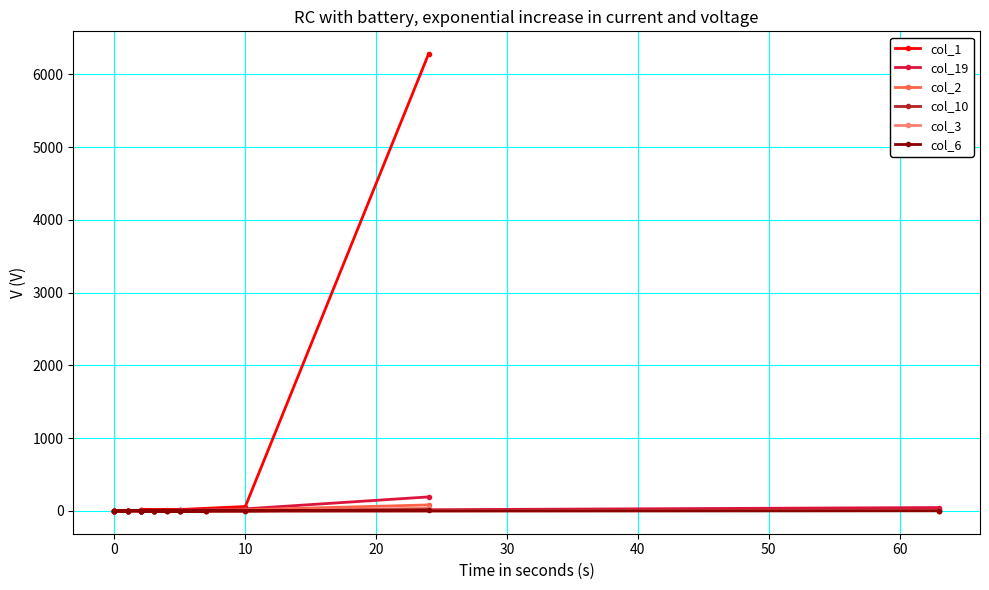

Which series has the widest spread of values?

col_1